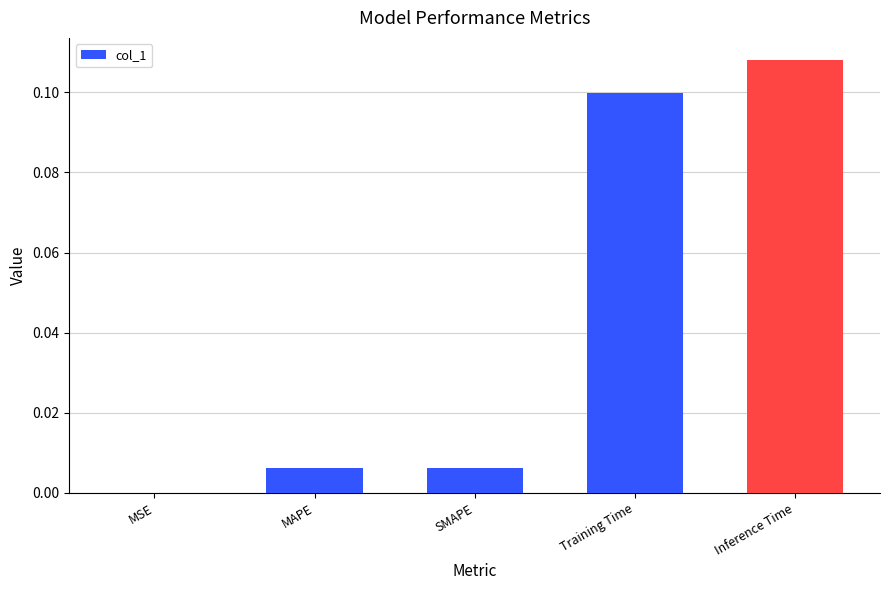

At which category does the chart reach its peak across all series?

Inference Time